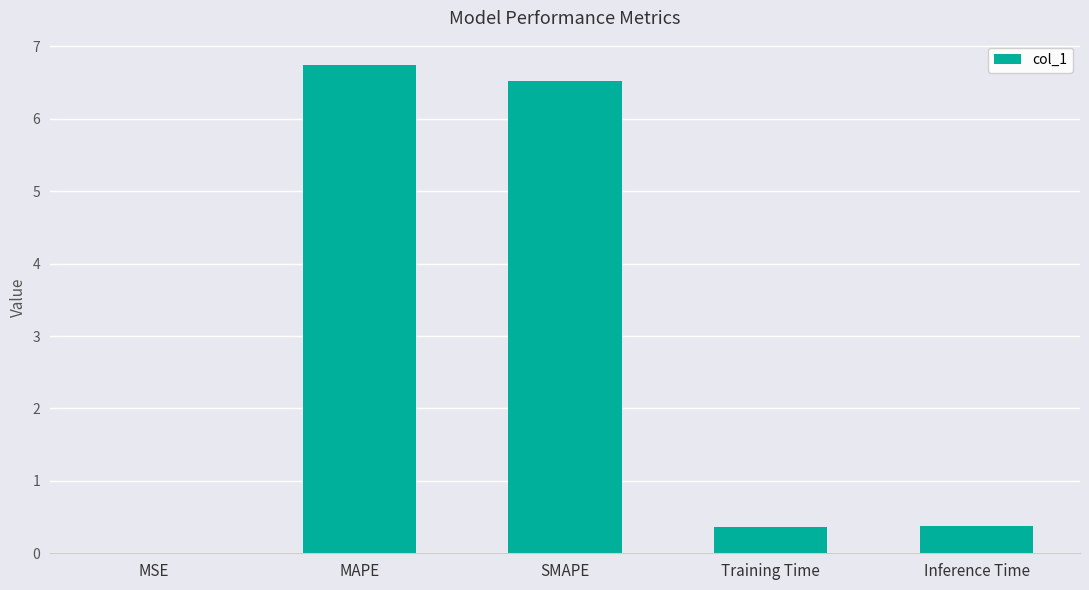

Which has a higher value, SMAPE or MAPE?

MAPE